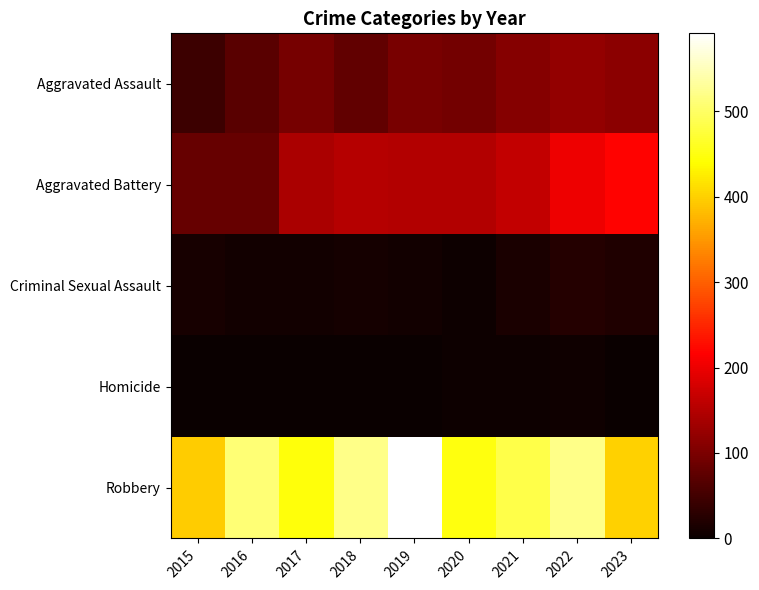

At how many categories does at least one series exceed 182?

9